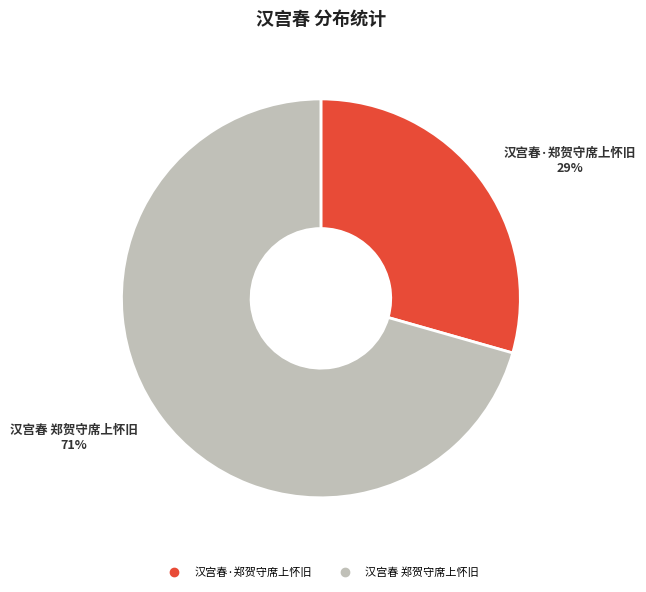

To the nearest percent, what is the average slice percentage?

50%